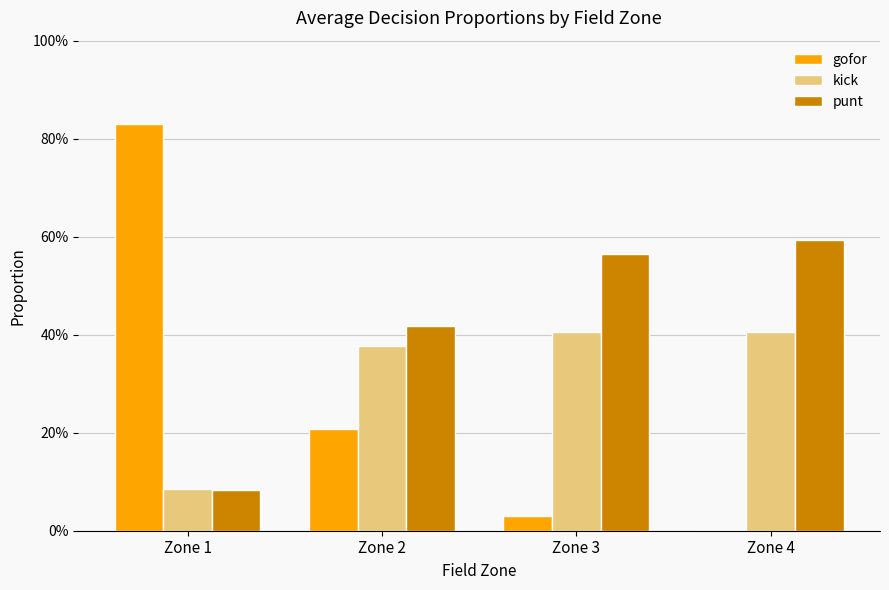

Count the kick values in the range 0 to 1.

4